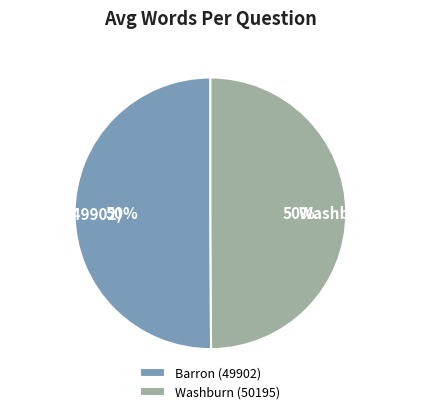

What is the ratio of the value at Barron (49902) to the value at Washburn (50195)?

1.0